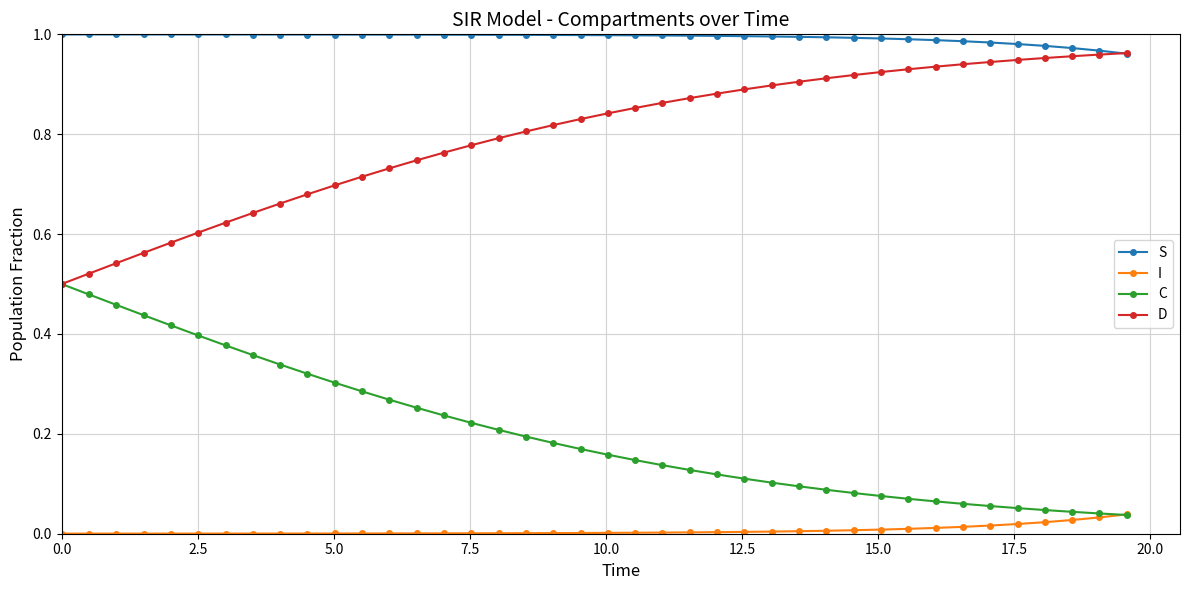

Rank the series by their average value, from lowest to highest.

I, C, D, S